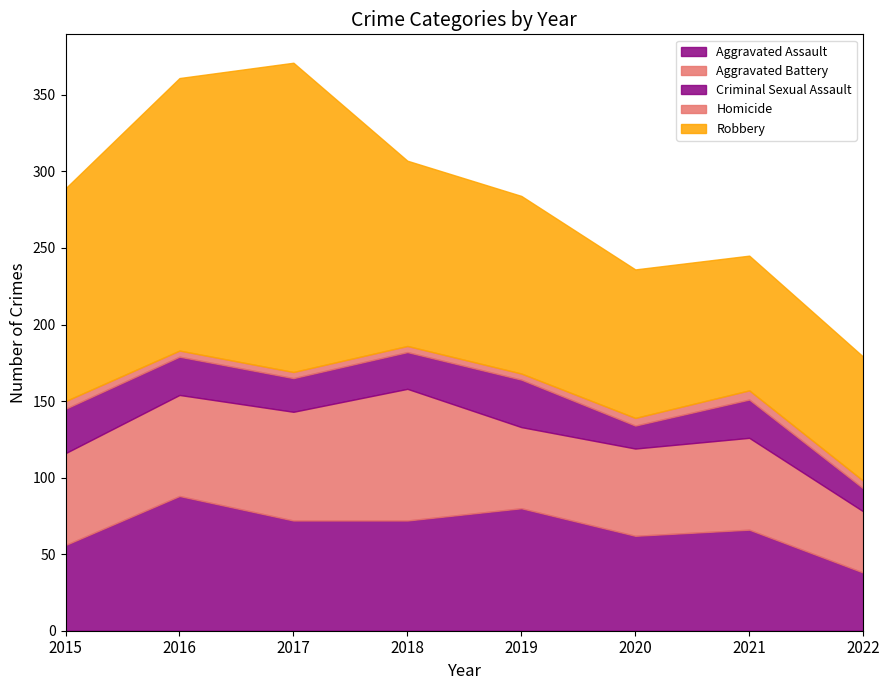

At which label does Robbery reach its minimum?

2022